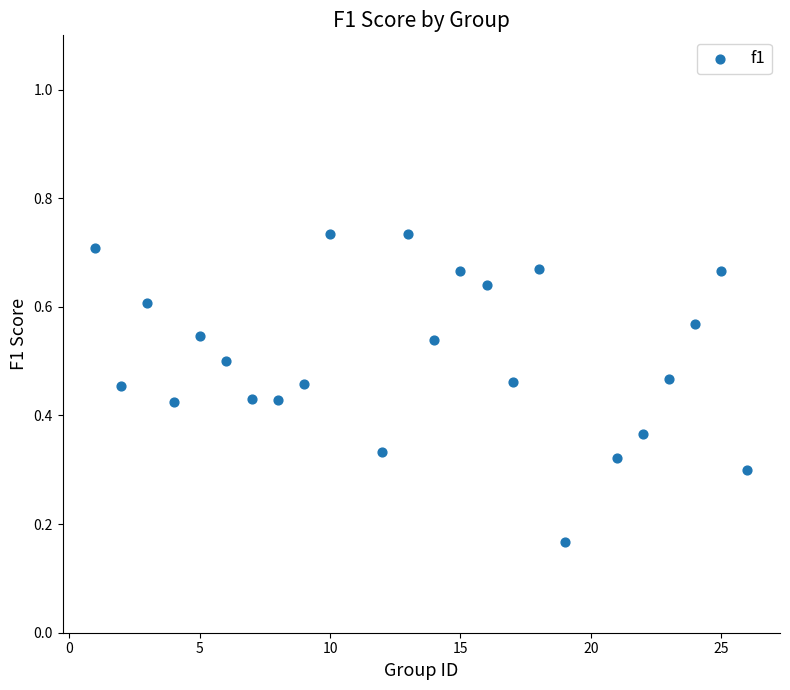

What is the range of X values (max minus min)?

25.0